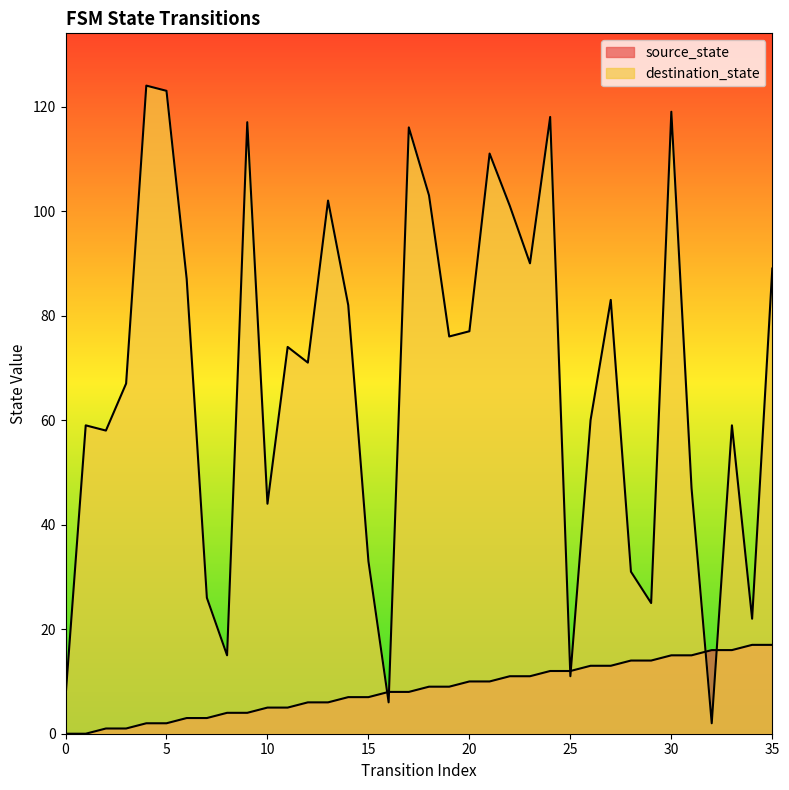

Read the destination_state value at 24, to the nearest 10.

120